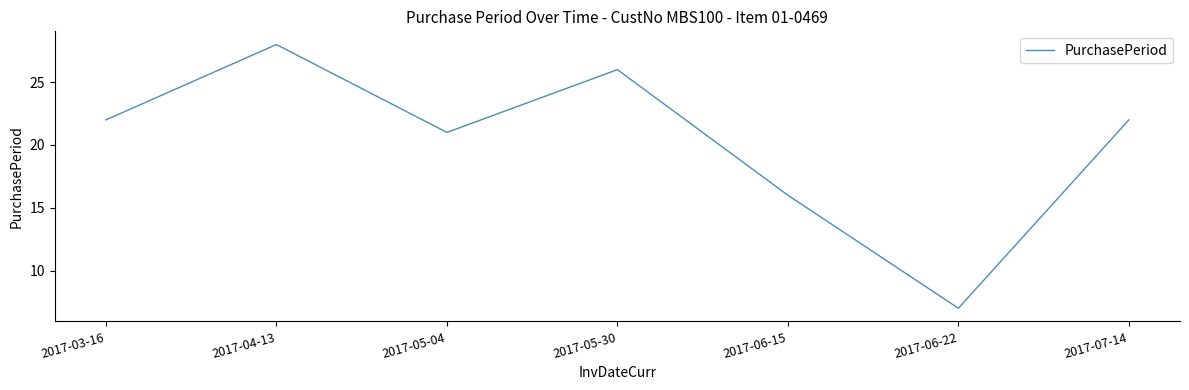

The chart shows a value of 11 at 2017-05-30. True or false?

False